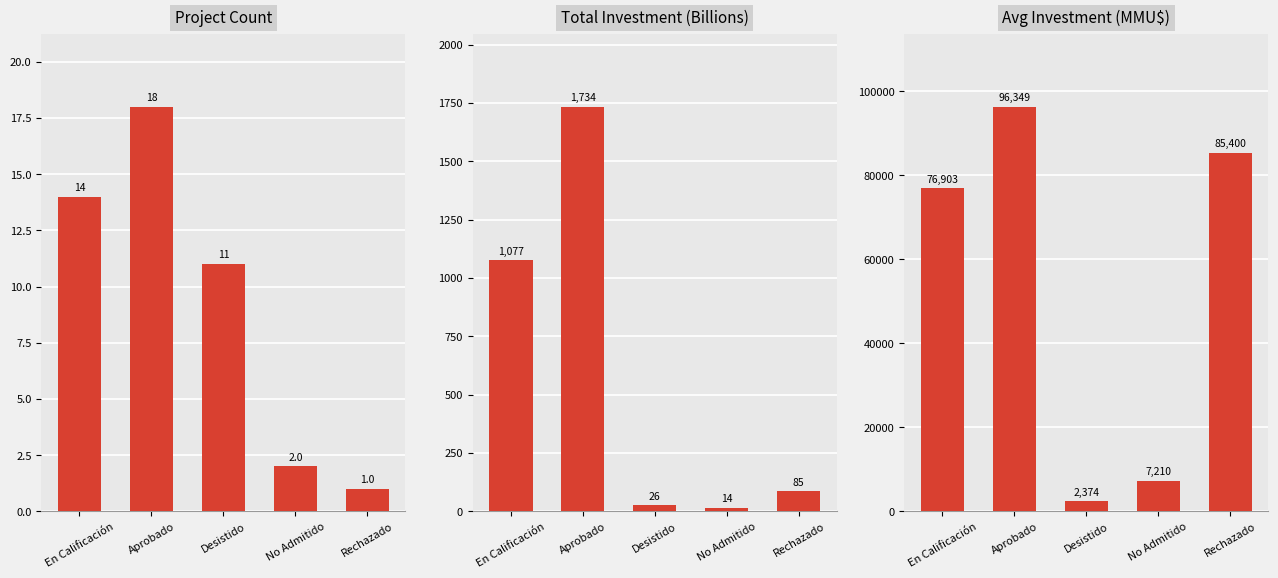

What is the average value of the Investment (Billions MMU$) series?

587.4